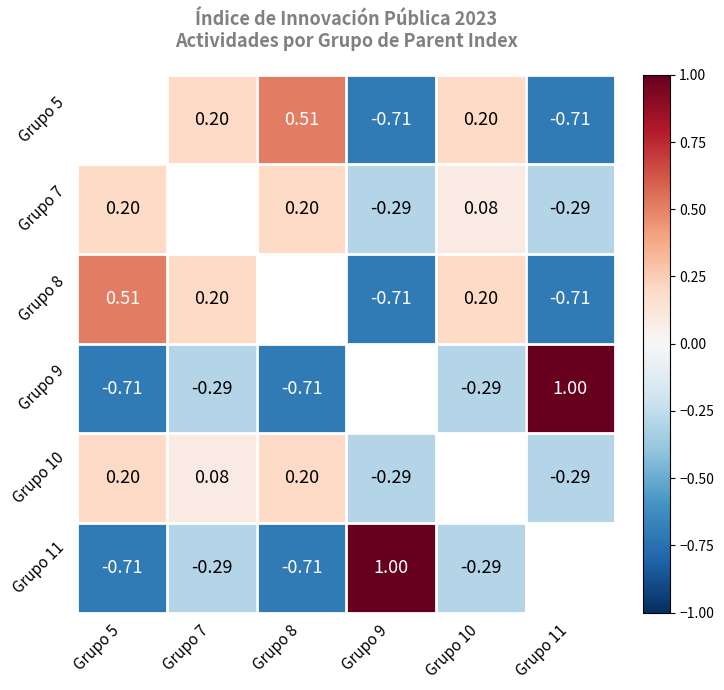

Rank the series by their maximum value, from lowest to highest.

Grupo 10, Grupo 5, Grupo 7, Grupo 8, Grupo 9, Grupo 11